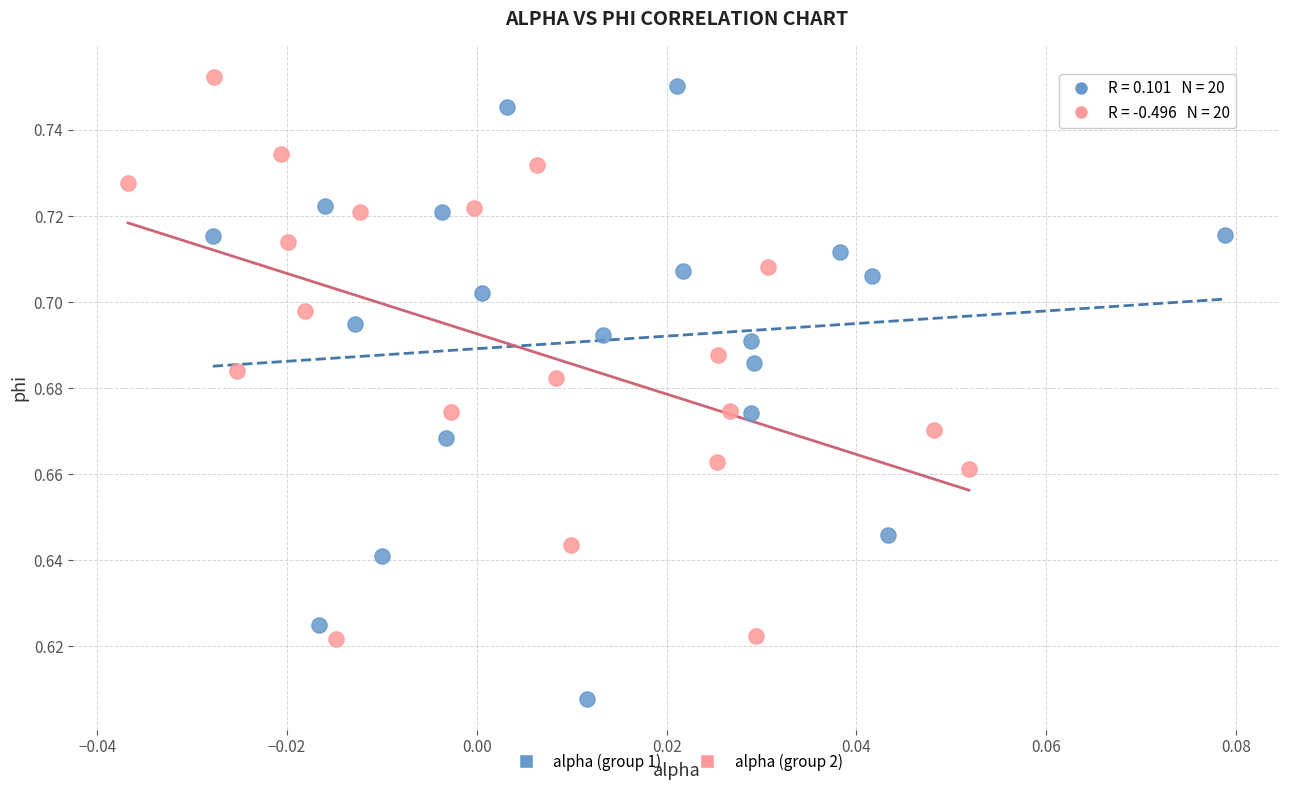

Which series has the widest spread of Y values?

alpha (group 1)